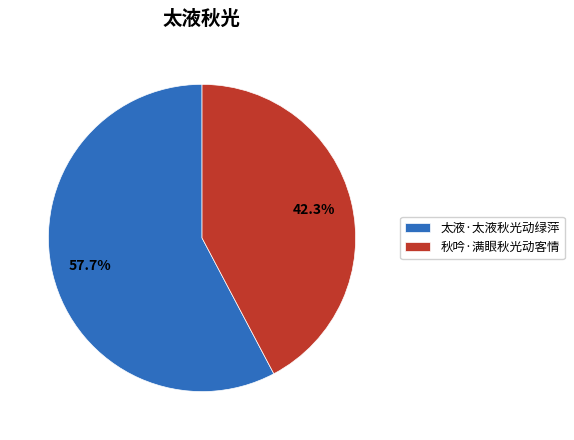

Which slice is the smallest?

秋吟·满眼秋光动客情